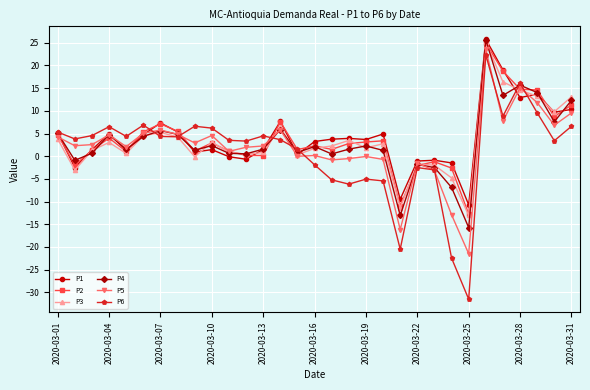

What is the smallest value displayed?

-31.5